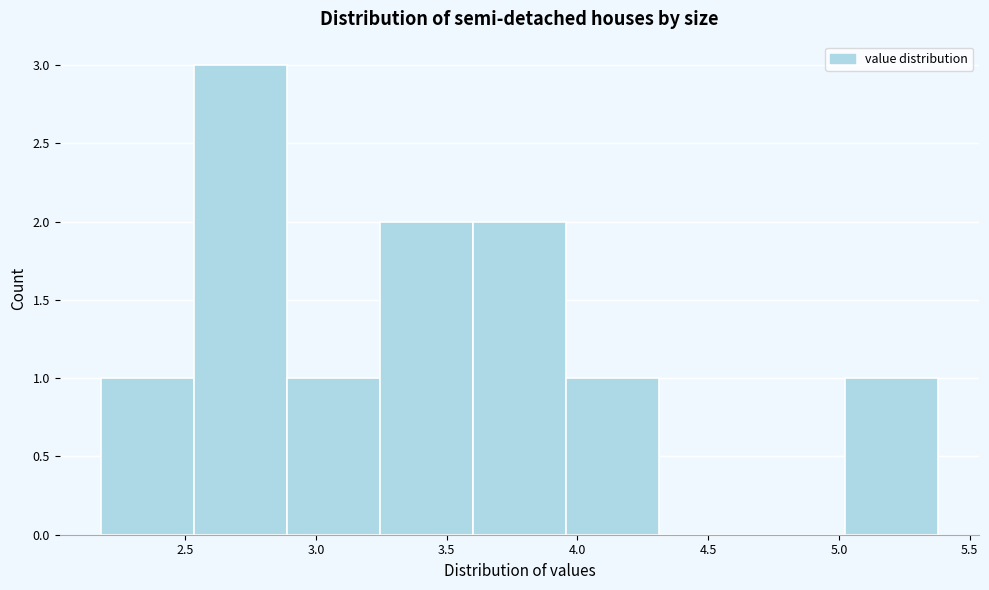

How tall is the bar that spans 2.55 to 2.90 on the x-axis? Neither the bar edges nor the heights are printed on the chart, so give them approximately, as read against the axes.

3